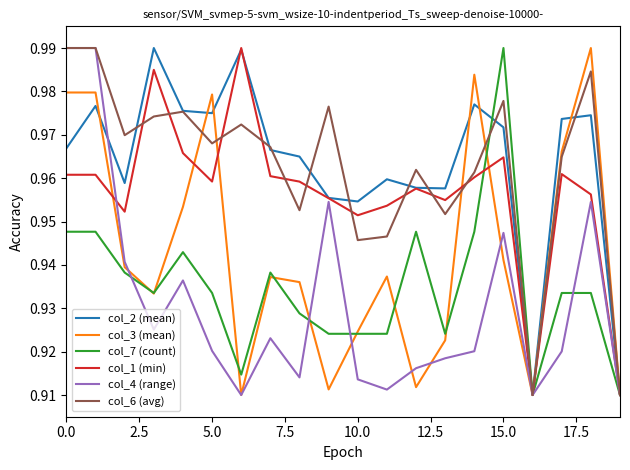

The col_4 (range) series shows 0.2 at 15.0. True or false?

False